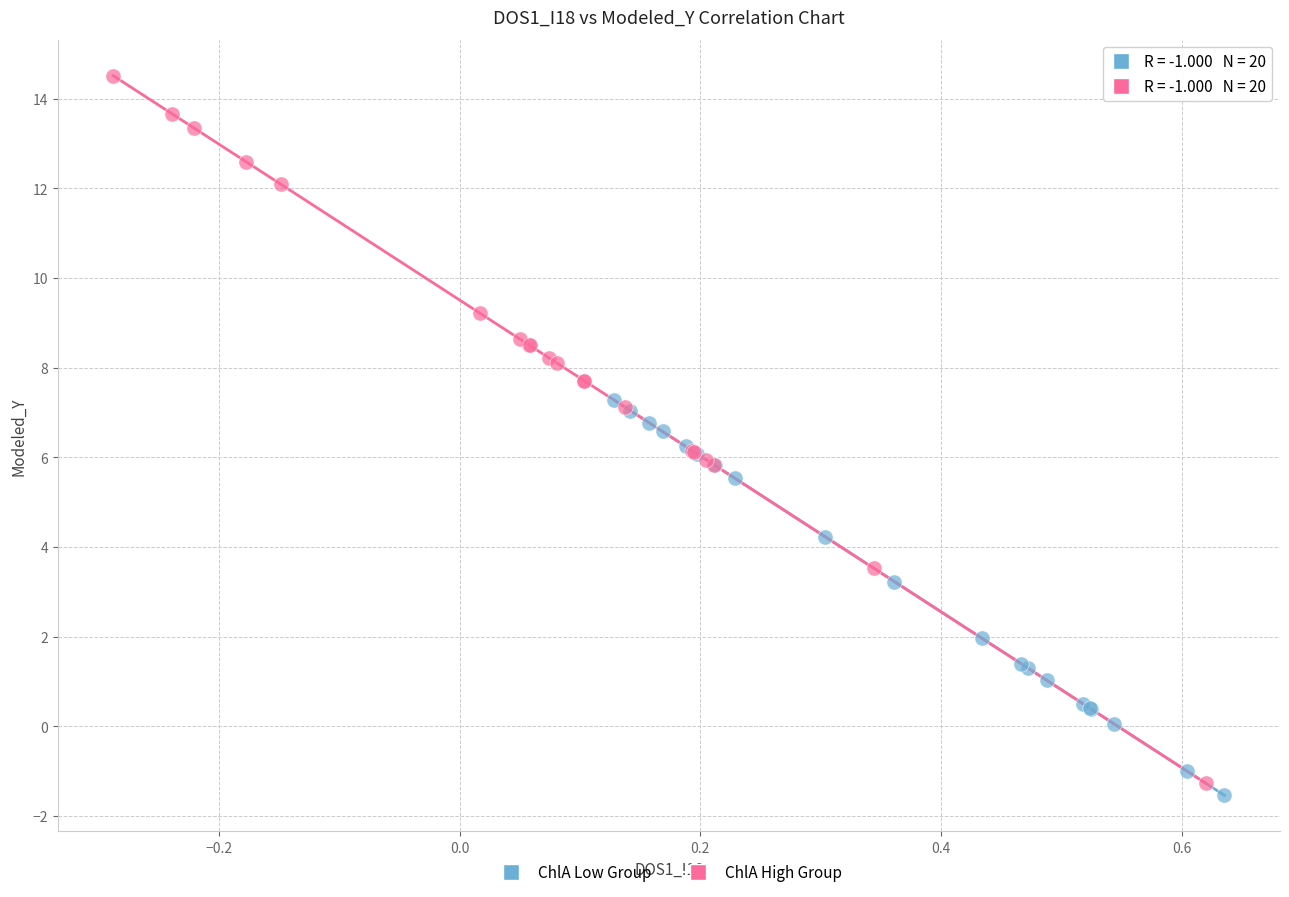

Which series reaches the maximum Y coordinate?

ChlA High Group